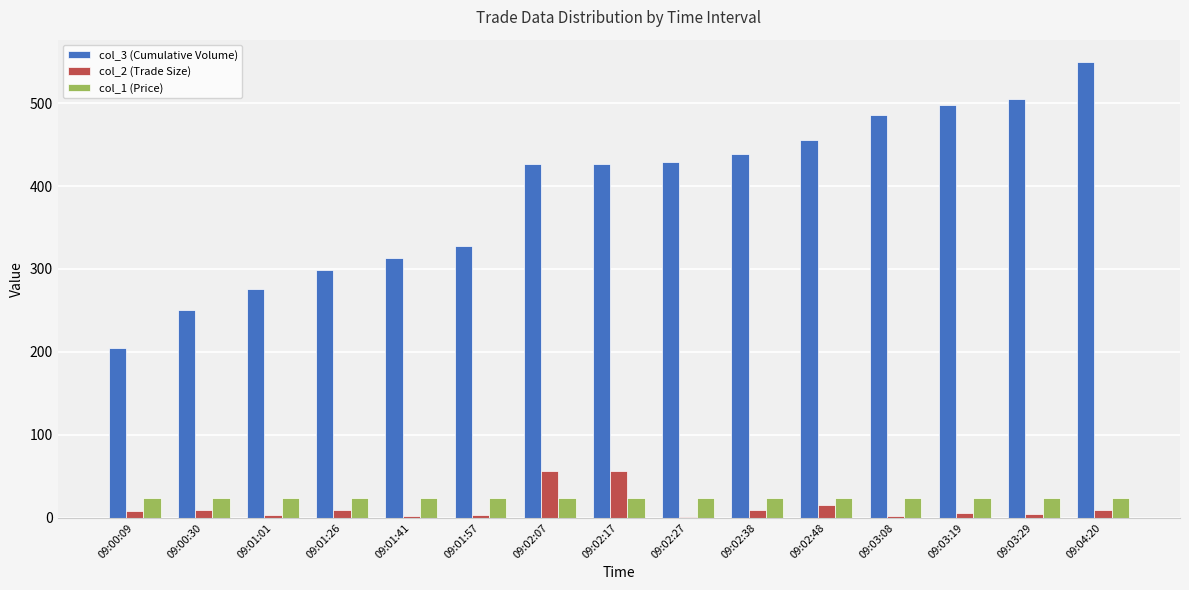

What is the difference between the col_3 (Cumulative Volume) values at 09:02:38 and 09:03:19?

59.0